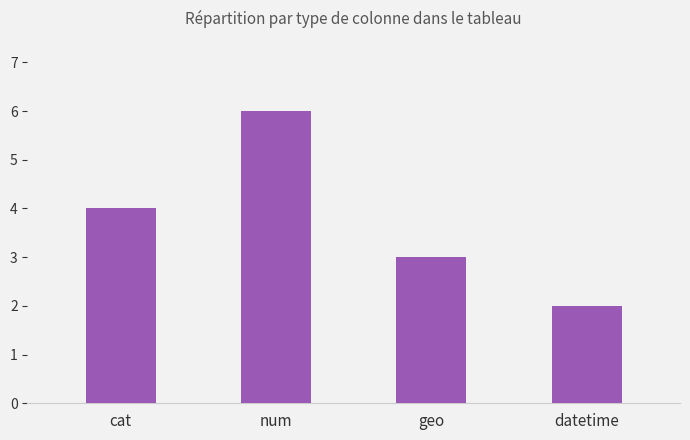

Which has a higher value, num or cat?

num